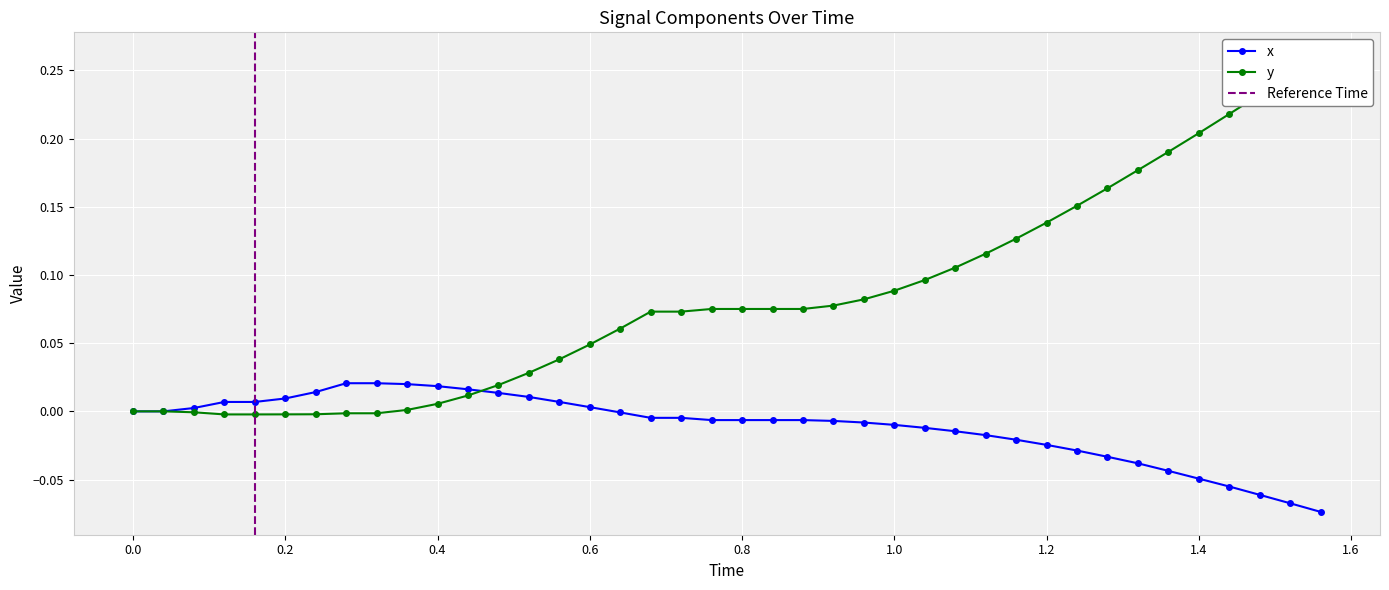

The x series shows 0.0 at 0.0. True or false?

True